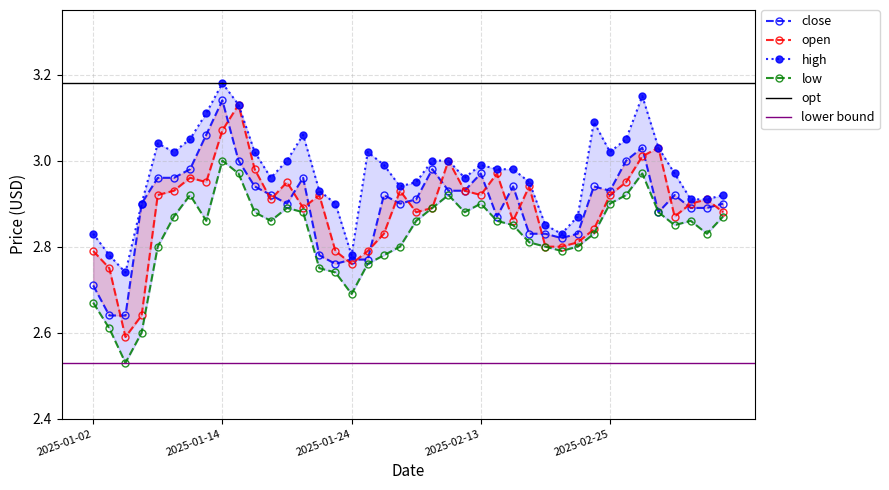

True or false: low has more than 2 points higher than both neighbors.

True